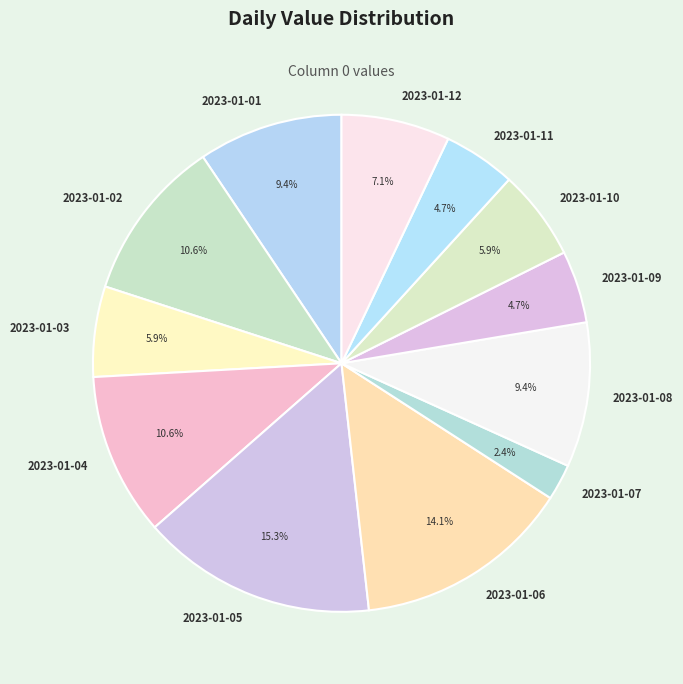

Count the number of slices in the pie.

12